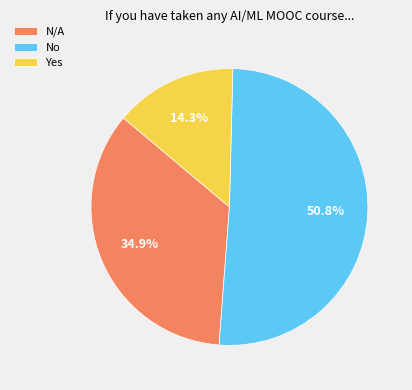

What is the smallest slice in the pie chart?

Yes